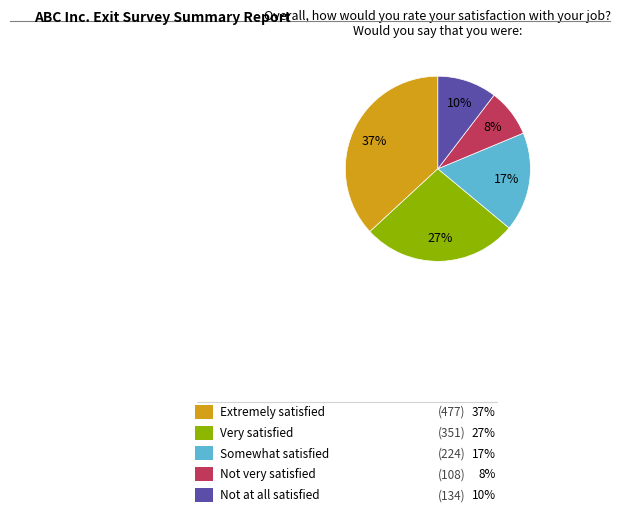

To the nearest percent, what is the average slice percentage?

20%